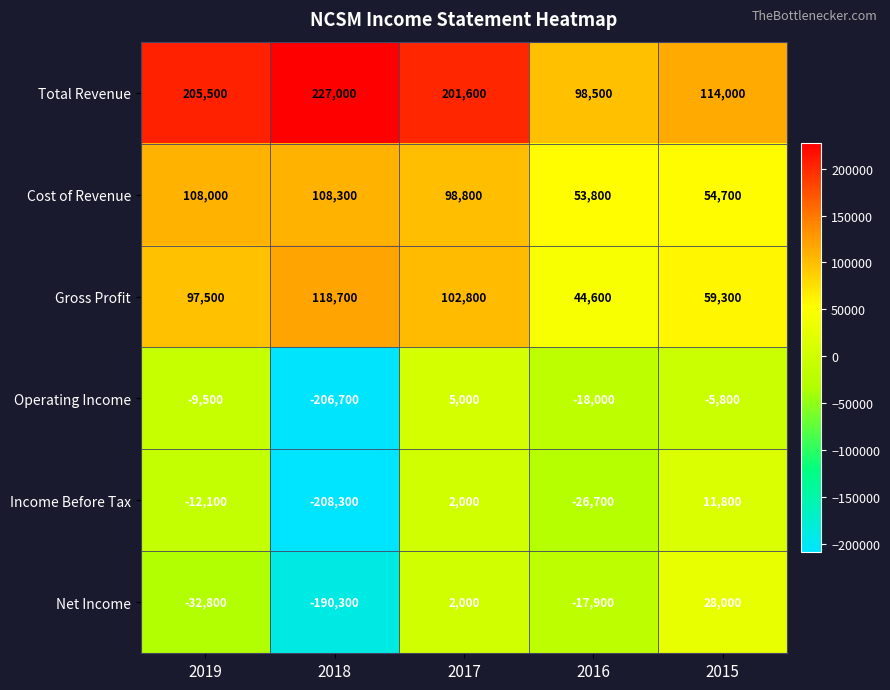

What is the spread (max minus min) of values at 2016?

125200